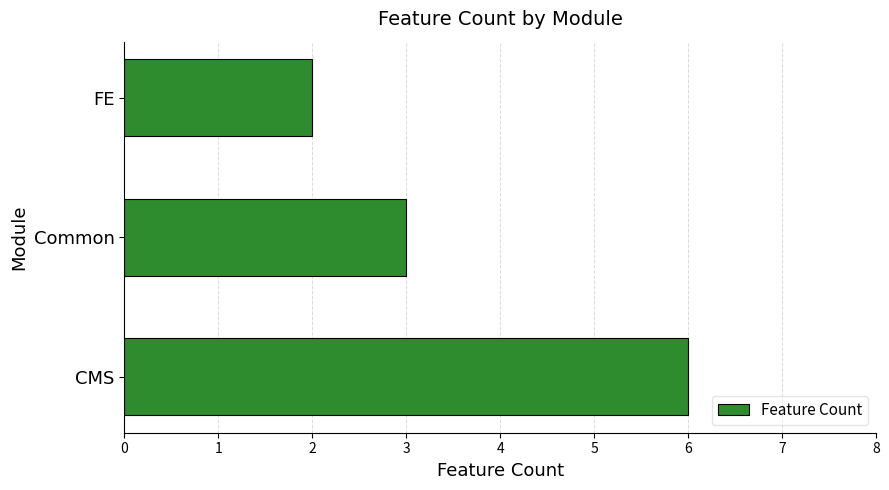

How many bars are there in total?

3